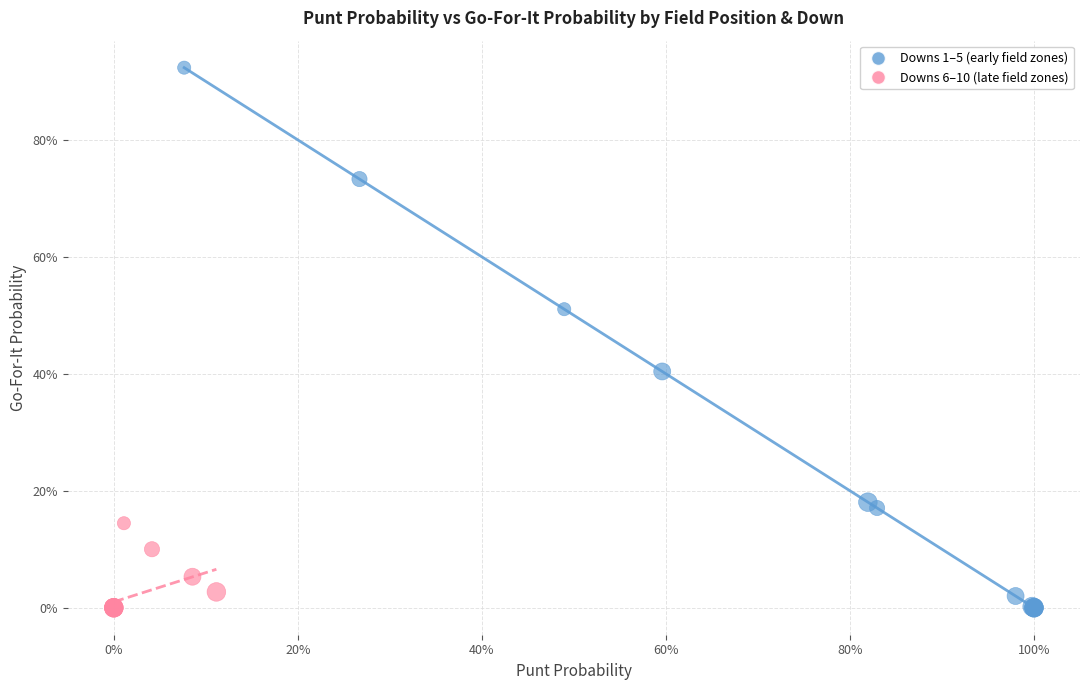

What are all the series names shown in the legend?

Downs 1–5 (early field zones), Downs 6–10 (late field zones)